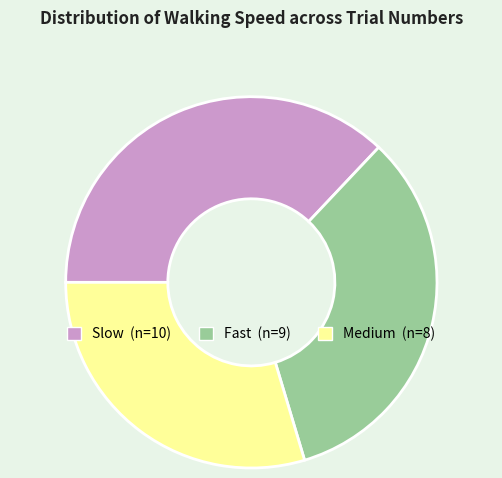

What is the smallest slice in the pie chart?

Medium